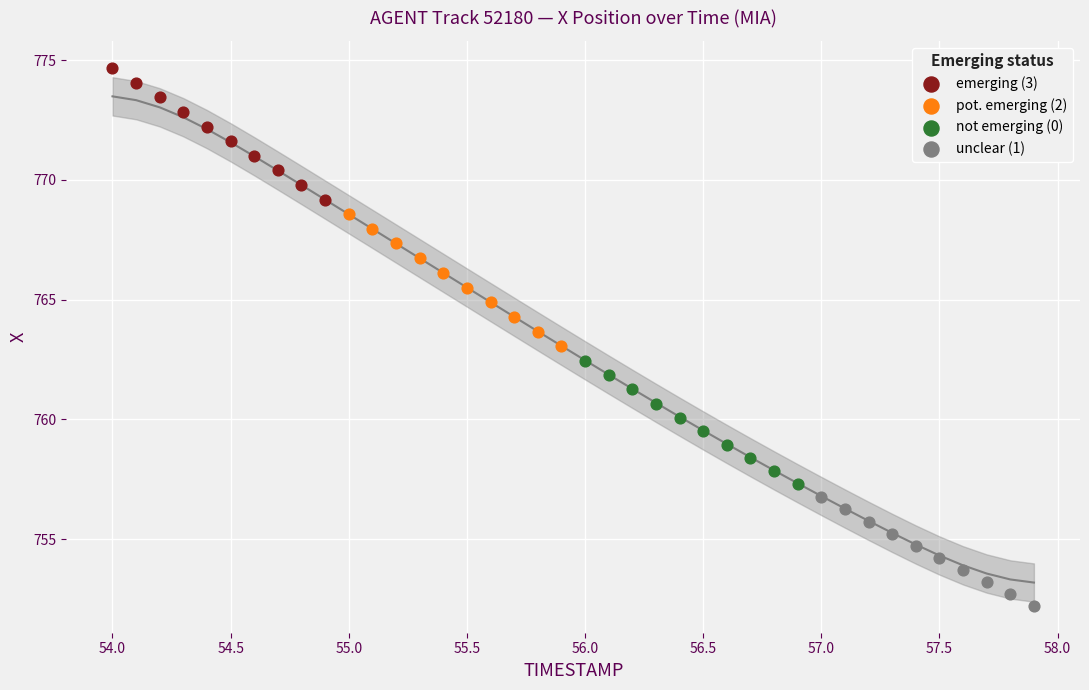

What are all the series names shown in the legend?

emerging (3), pot. emerging (2), not emerging (0), unclear (1)